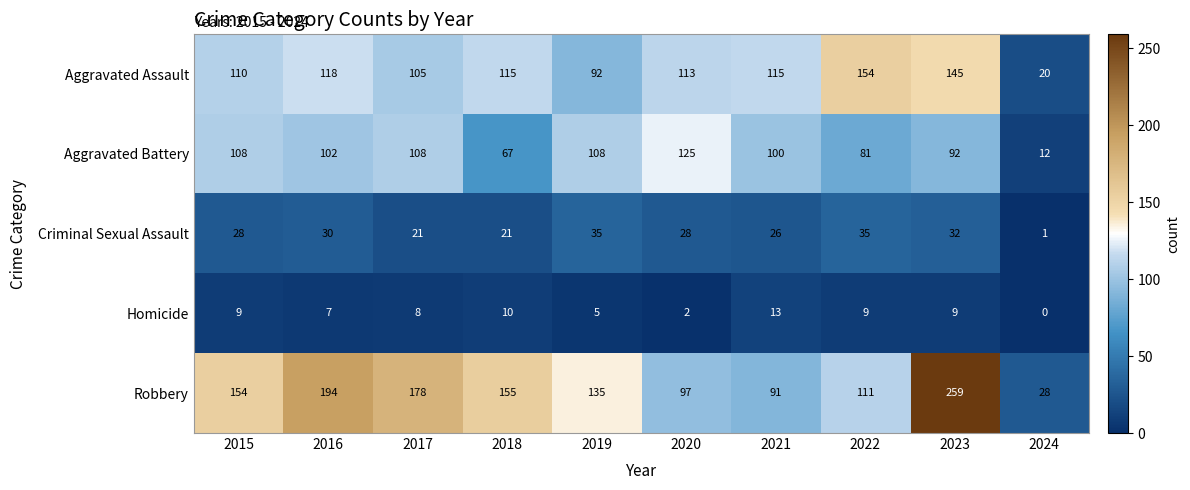

What is the sum of the Homicide values at 2021 and 2024?

13